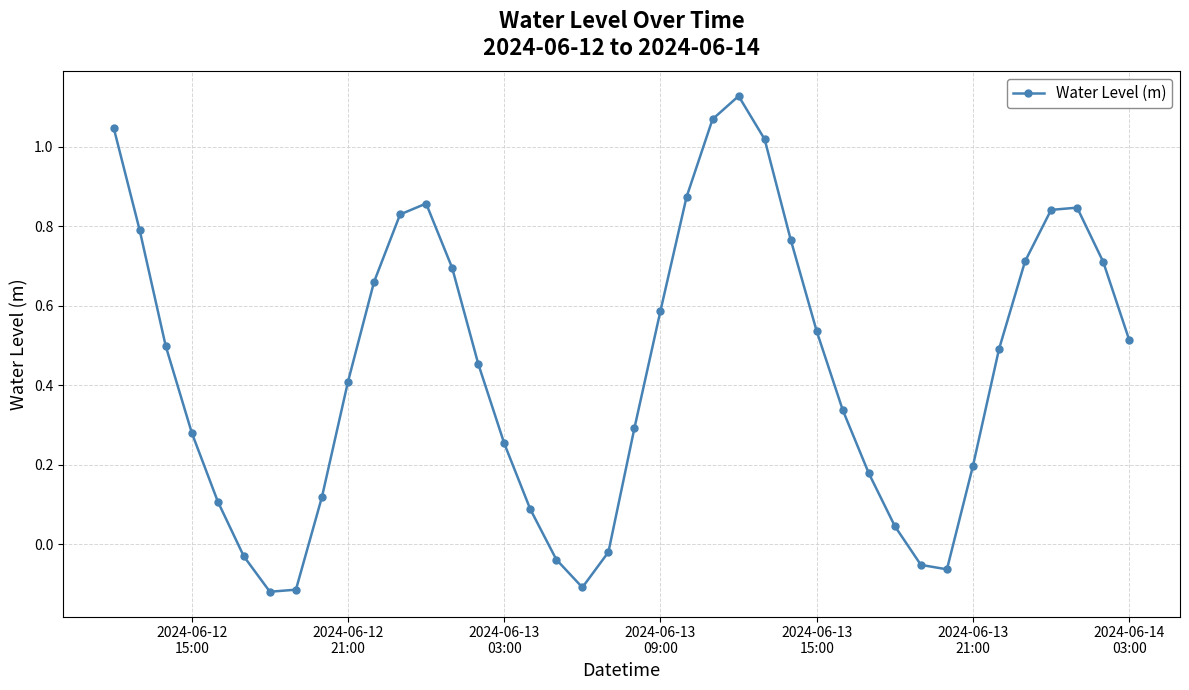

True or false: there are more than 1 points higher than both neighbors.

True